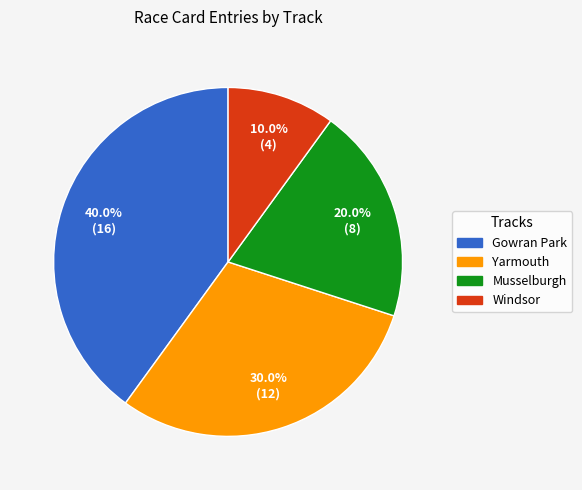

Is the sum of Gowran Park and Yarmouth greater than half?

Yes